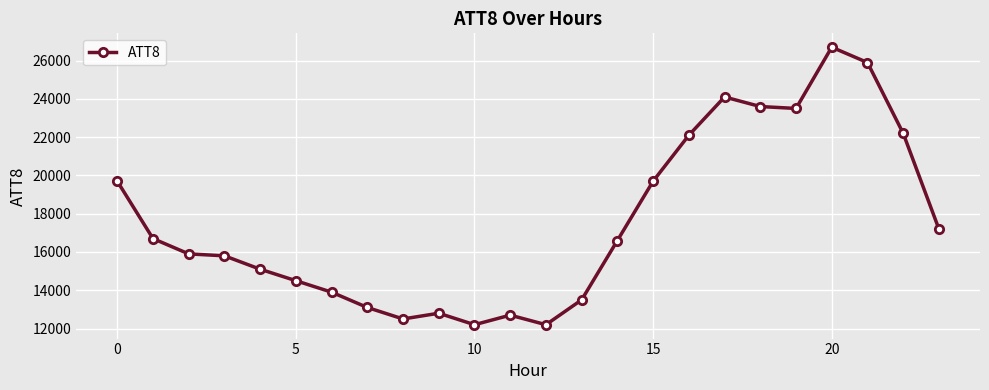

What is the maximum value shown in the chart?

26700